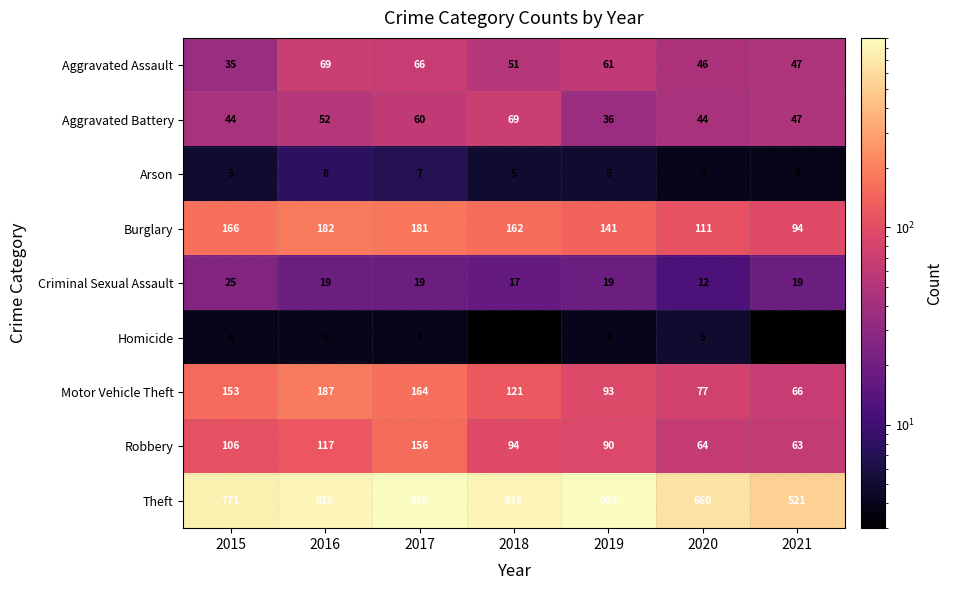

What is the average value of the Homicide series?

4